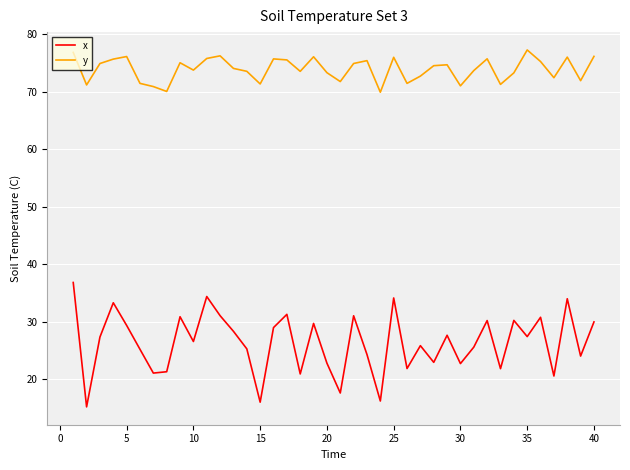

True or false: y and x cross at least once.

False